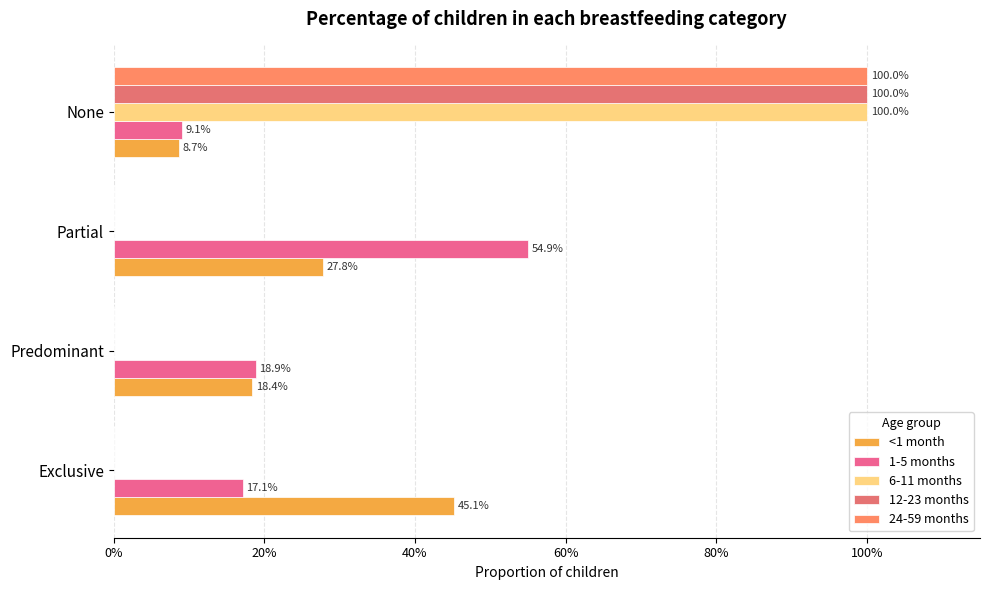

Which series has the largest total across all categories?

<1 month